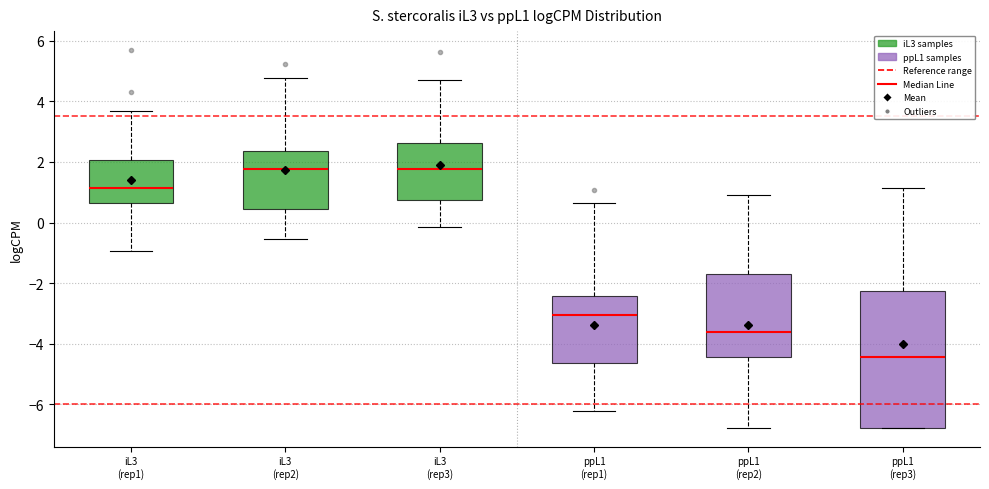

Where does the upper whisker of the box for iL3 (rep1) end on the y-axis? The values are not printed on the chart, so give them approximately, as read against the axis.

3.6